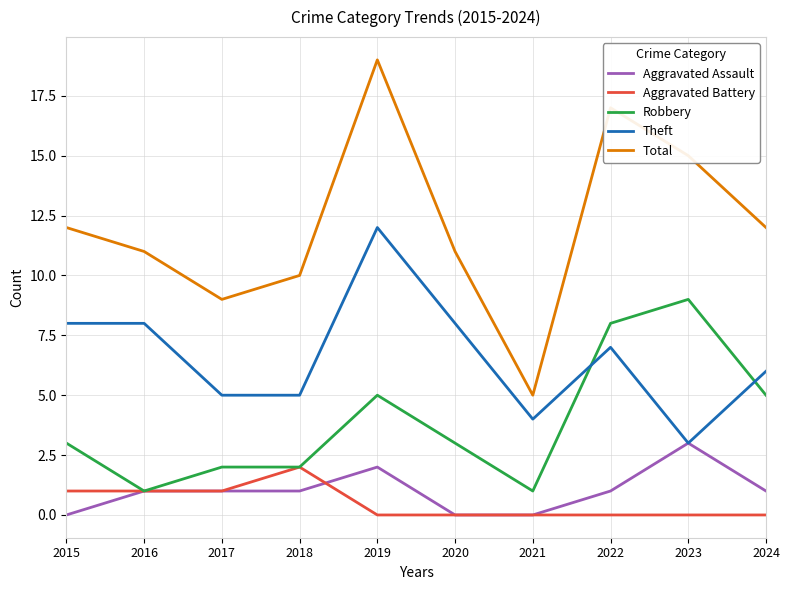

Does the chart display data point markers on the line(s)?

No